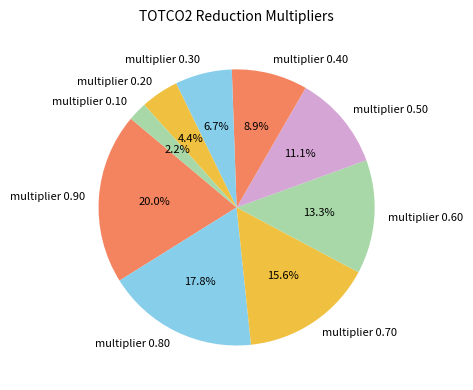

How many segments does this pie chart have?

9